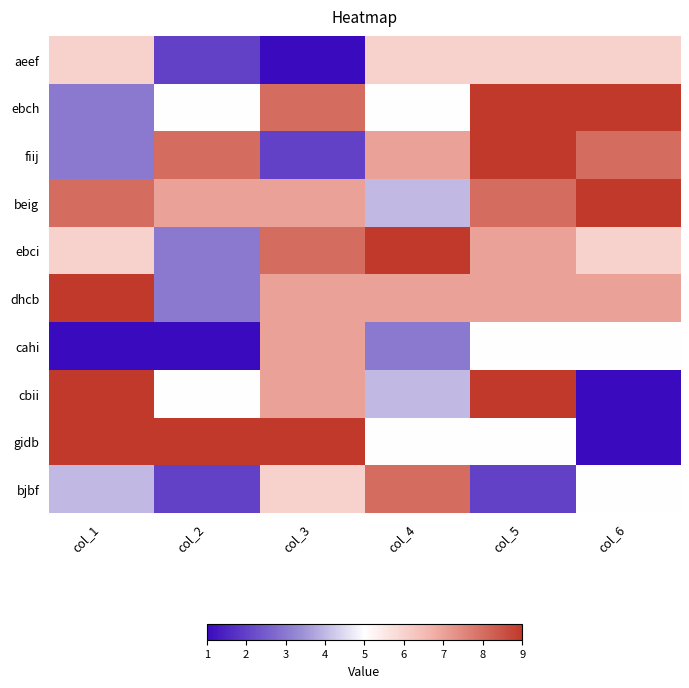

Count the number of categories in the chart.

6